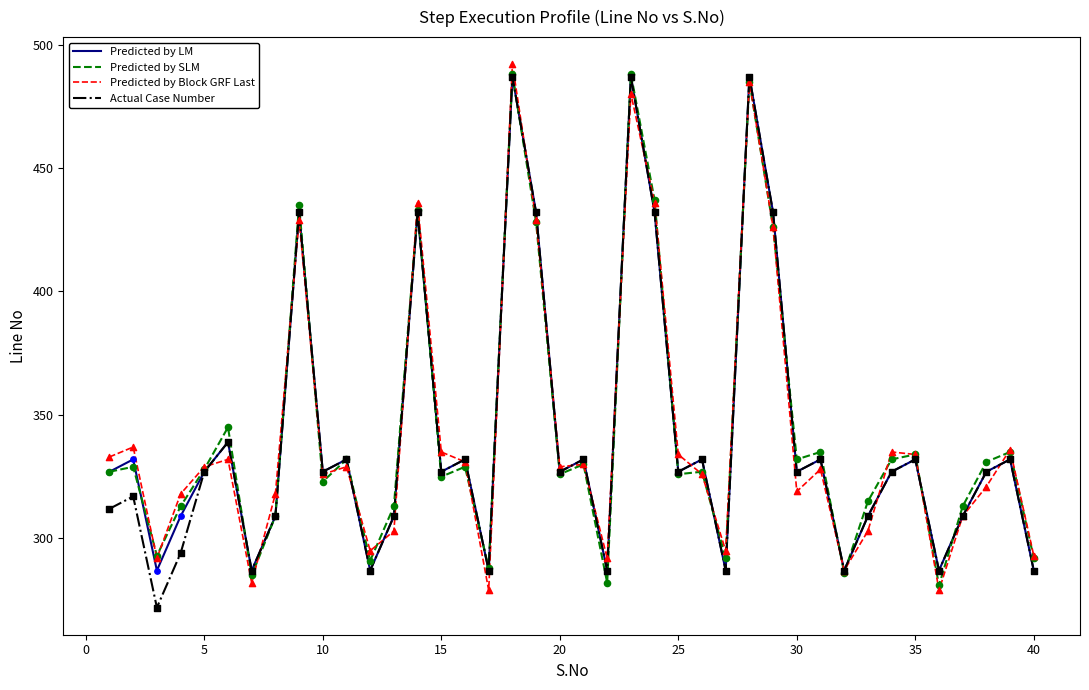

What is the smallest value displayed?

272